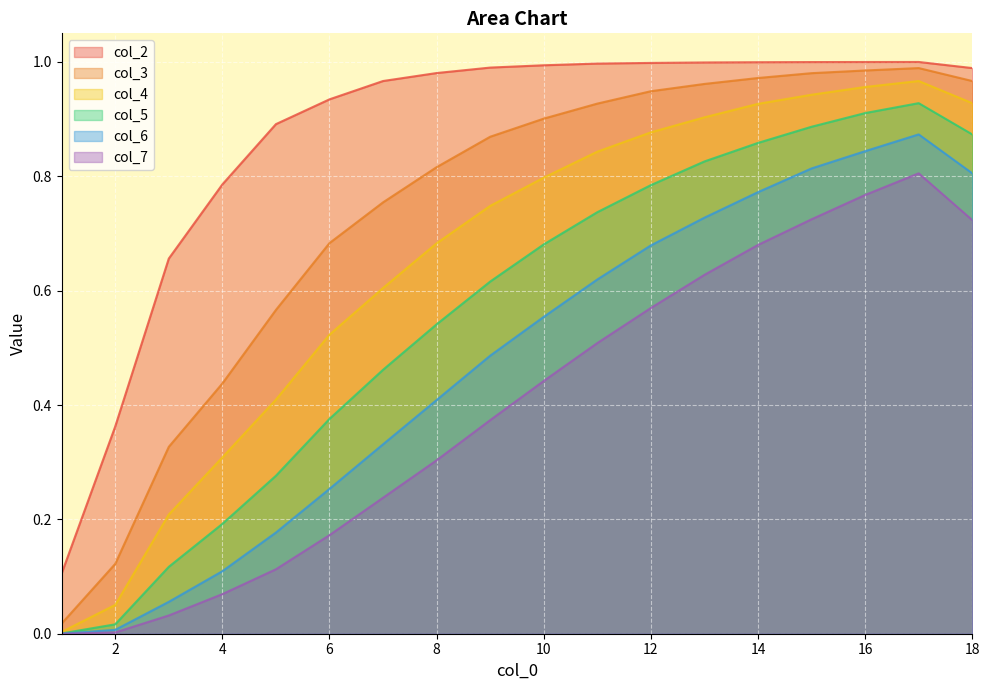

At how many categories does at least one series exceed 0?

18